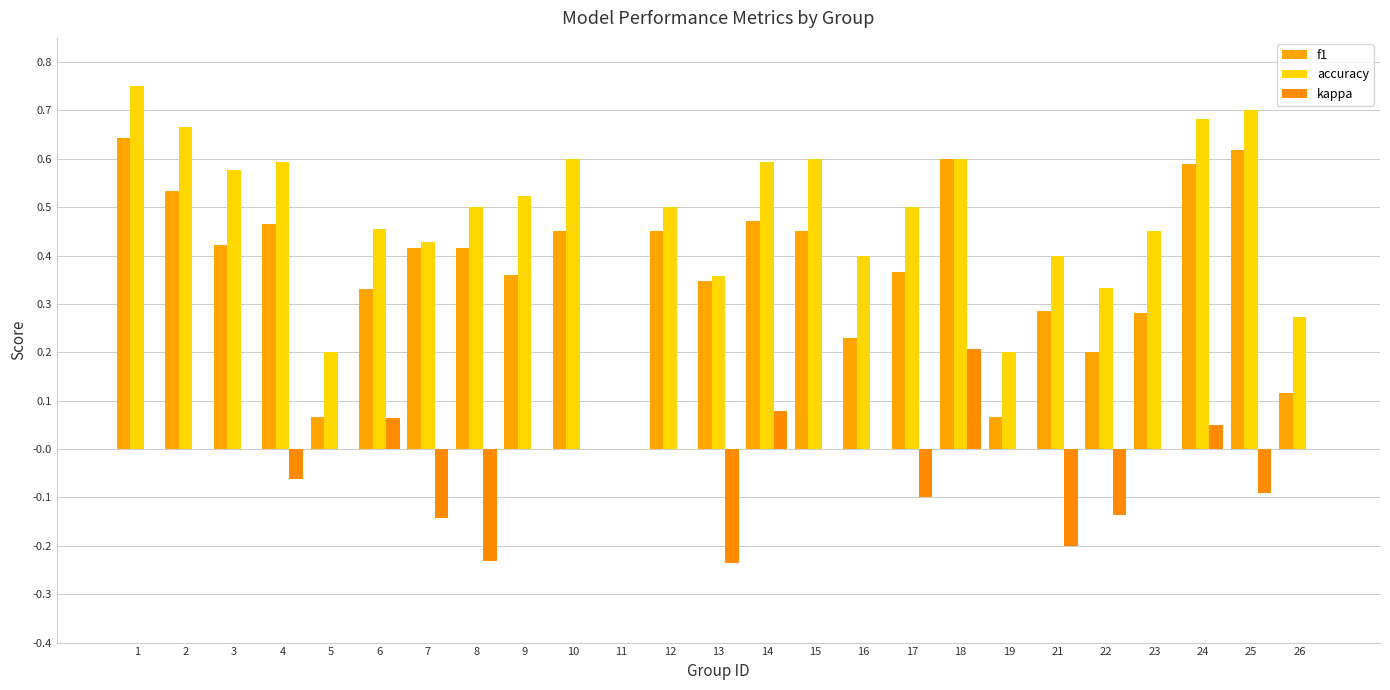

How many groups of bars are there?

25